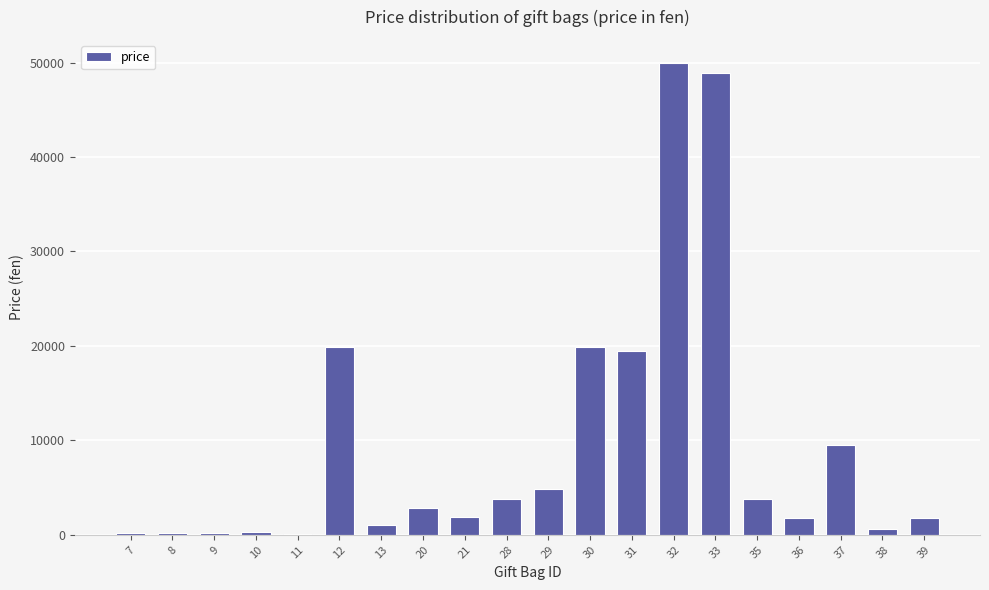

How many data points does each series have?

20